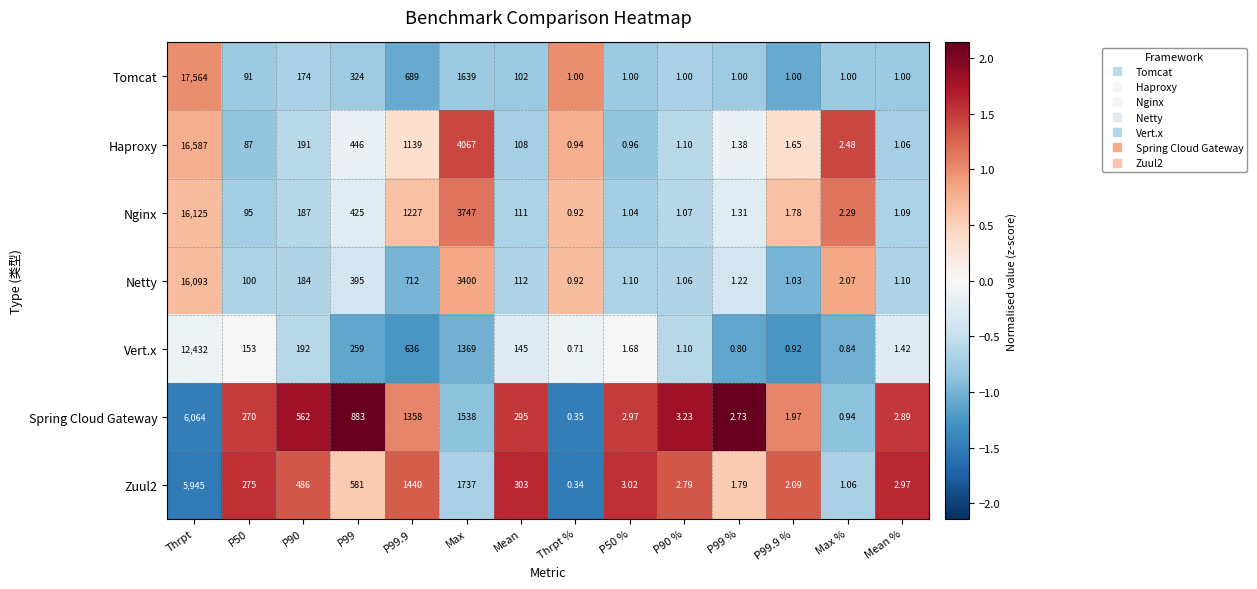

Where is Spring Cloud Gateway nearest to the value 3032?

Max